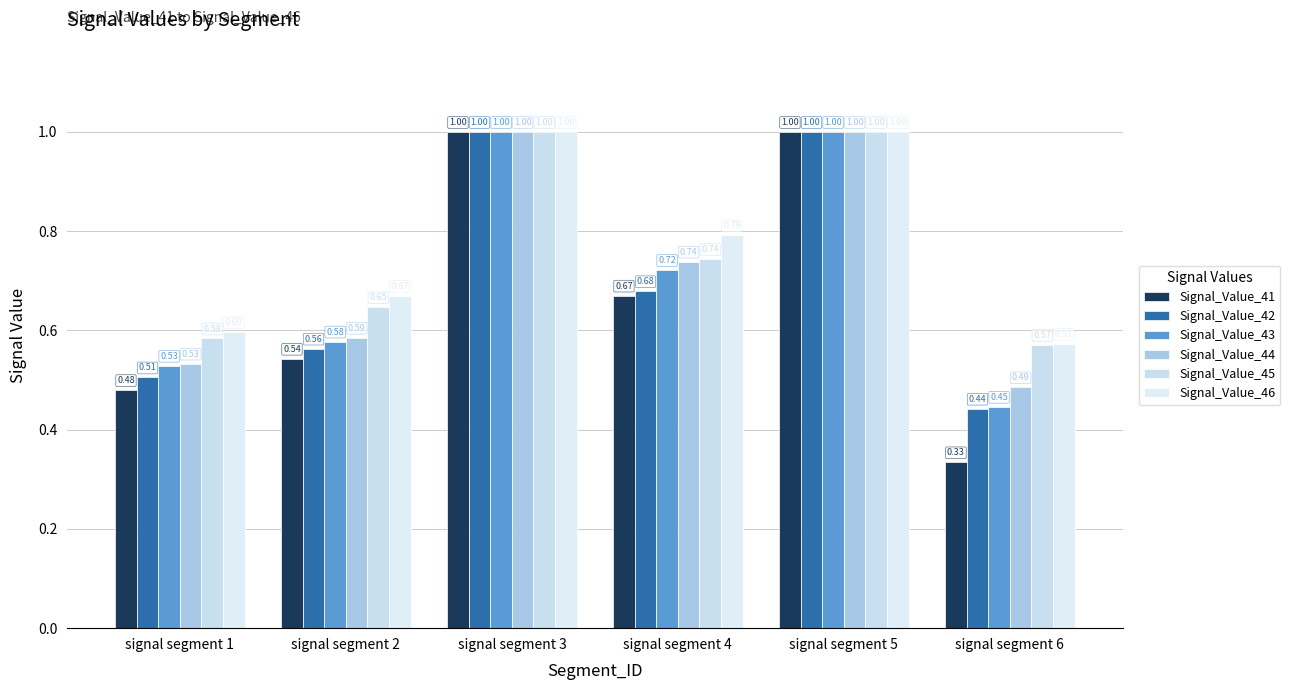

Which series has the widest spread of values?

Signal_Value_41